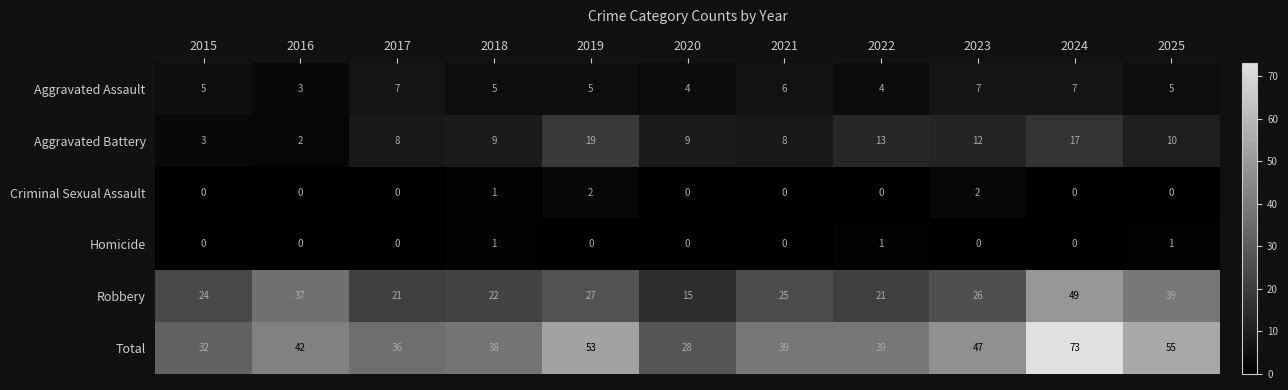

What is the difference between the maximum and minimum values in the Total series?

45